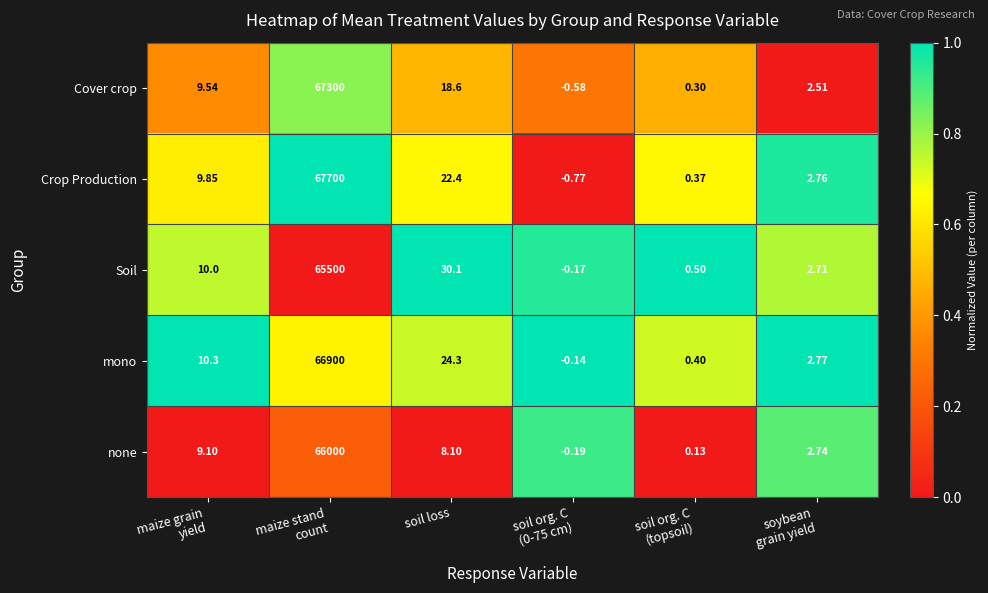

Rank the series at soybean
grain yield from highest to lowest value.

mono, Crop Production, none, Soil, Cover crop